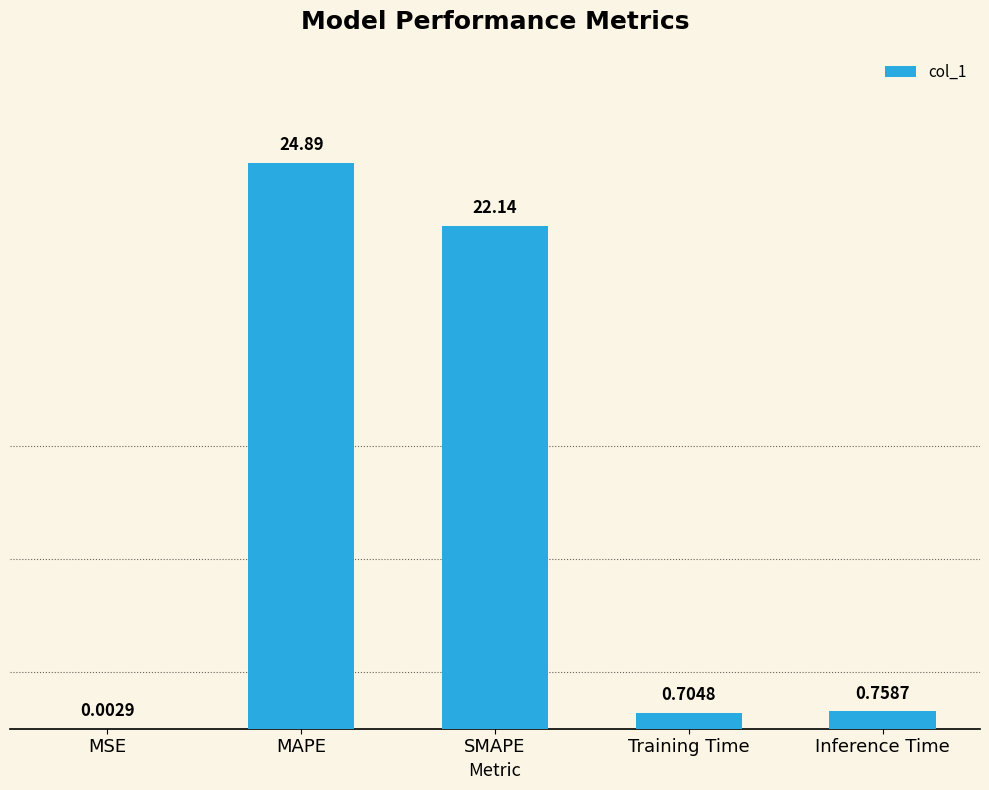

What is the change in value from Training Time to Inference Time?

+0.1